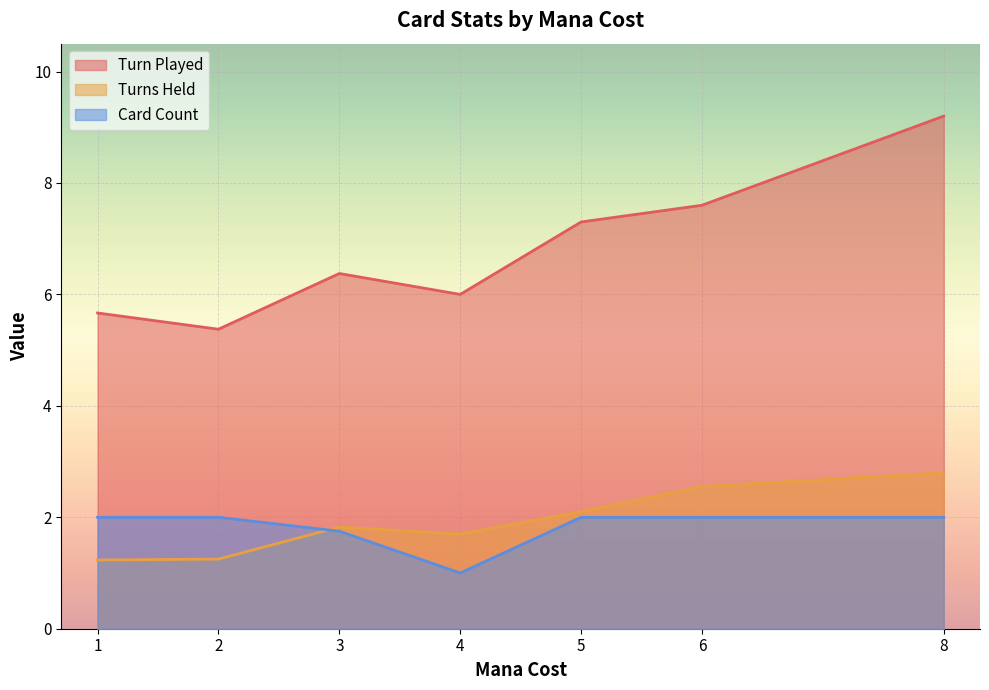

How many distinct data groups are displayed?

3